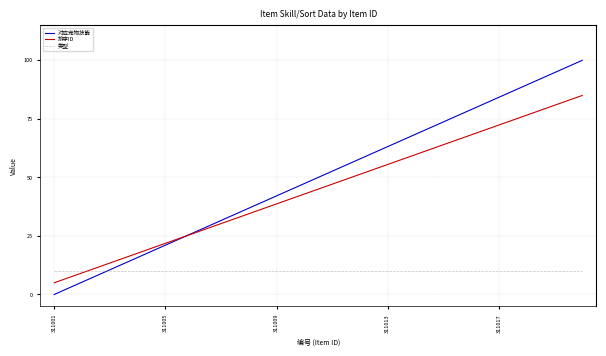

Which series has the widest spread of values?

对应宠物技能